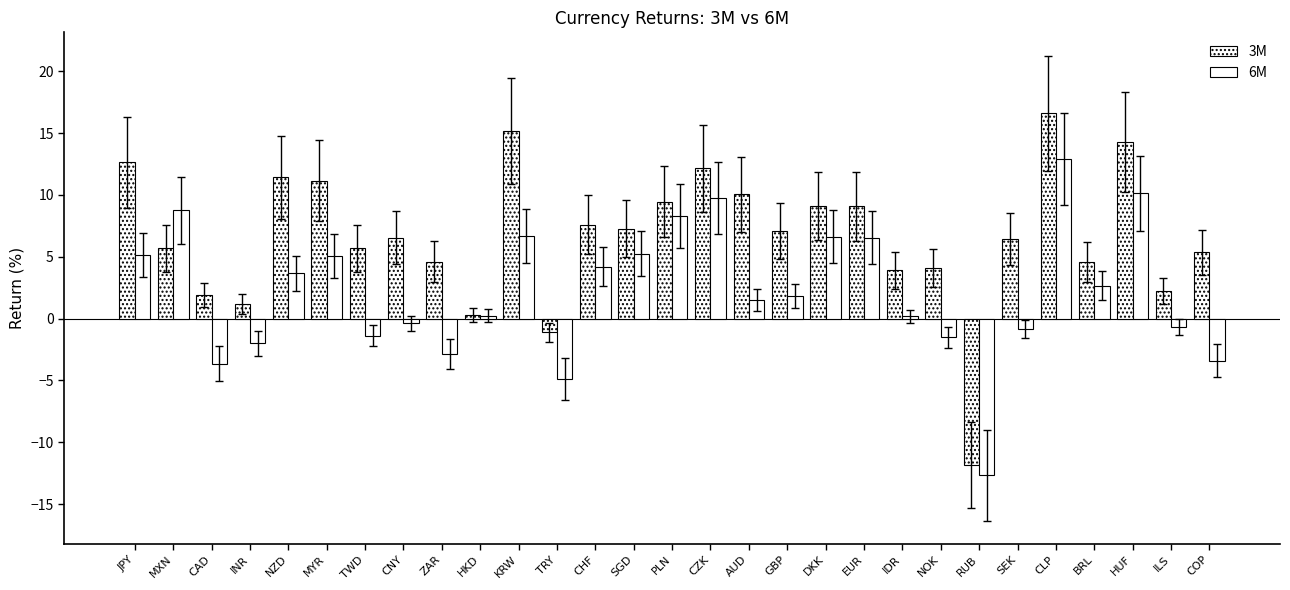

Reading right to left, extract all data points from this chart.

3M: 5.4	2.2	14.3	4.6	16.6	6.4	-11.8	4.1	3.9	9.1	9.1	7.1	10.0	12.1	9.5	7.3	7.6	-1.1	15.1	0.3	4.6	6.6	5.7	11.2	11.4	1.2	1.9	5.7	12.6
6M: -3.4	-0.7	10.1	2.6	12.9	-0.9	-12.7	-1.5	0.2	6.6	6.6	1.8	1.5	9.8	8.3	5.3	4.2	-4.9	6.7	0.2	-2.9	-0.4	-1.4	5.1	3.7	-2.0	-3.6	8.7	5.1